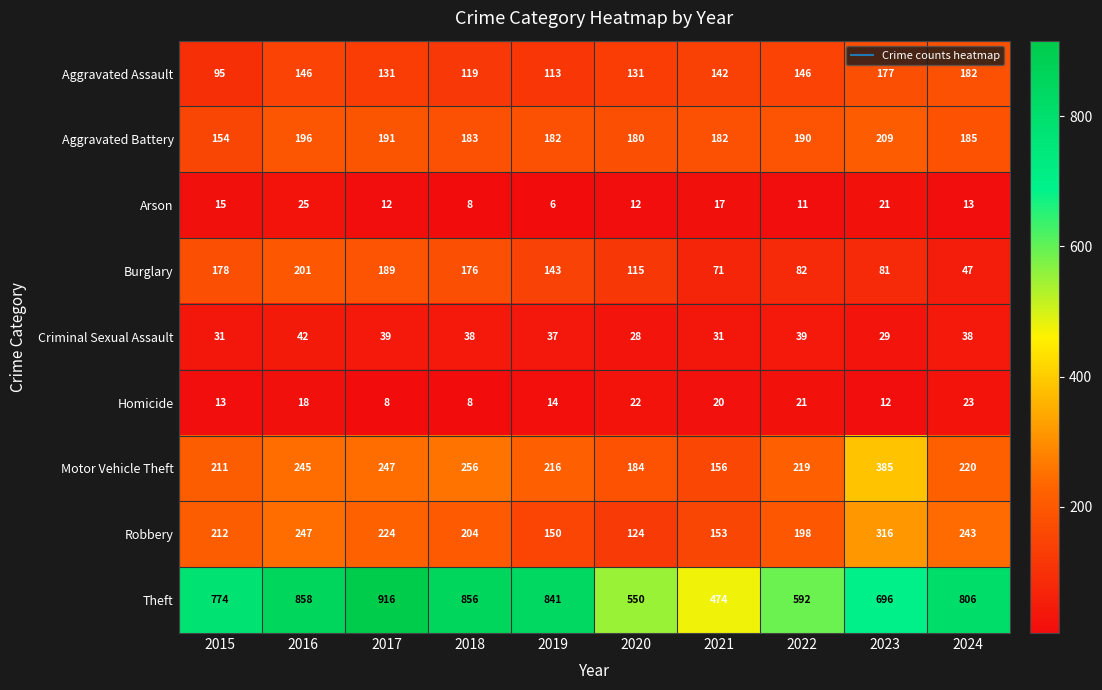

Where does the Aggravated Assault series first go above 142?

2016